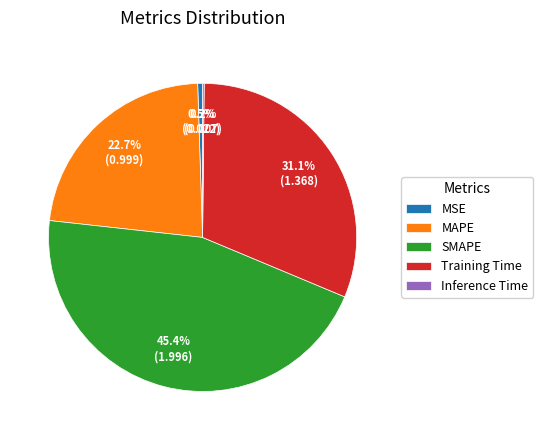

Is there a majority slice in this chart?

No